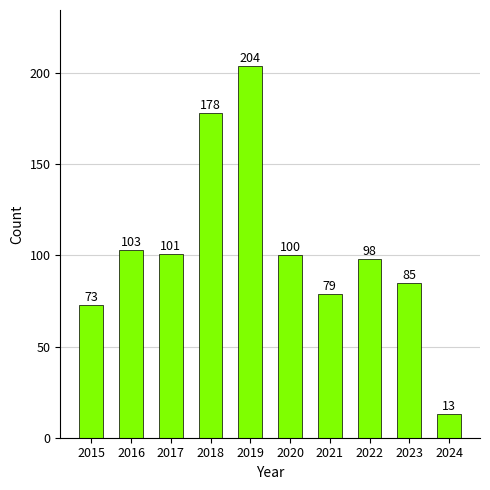

True or false: the data shows 103 at 2016.

True